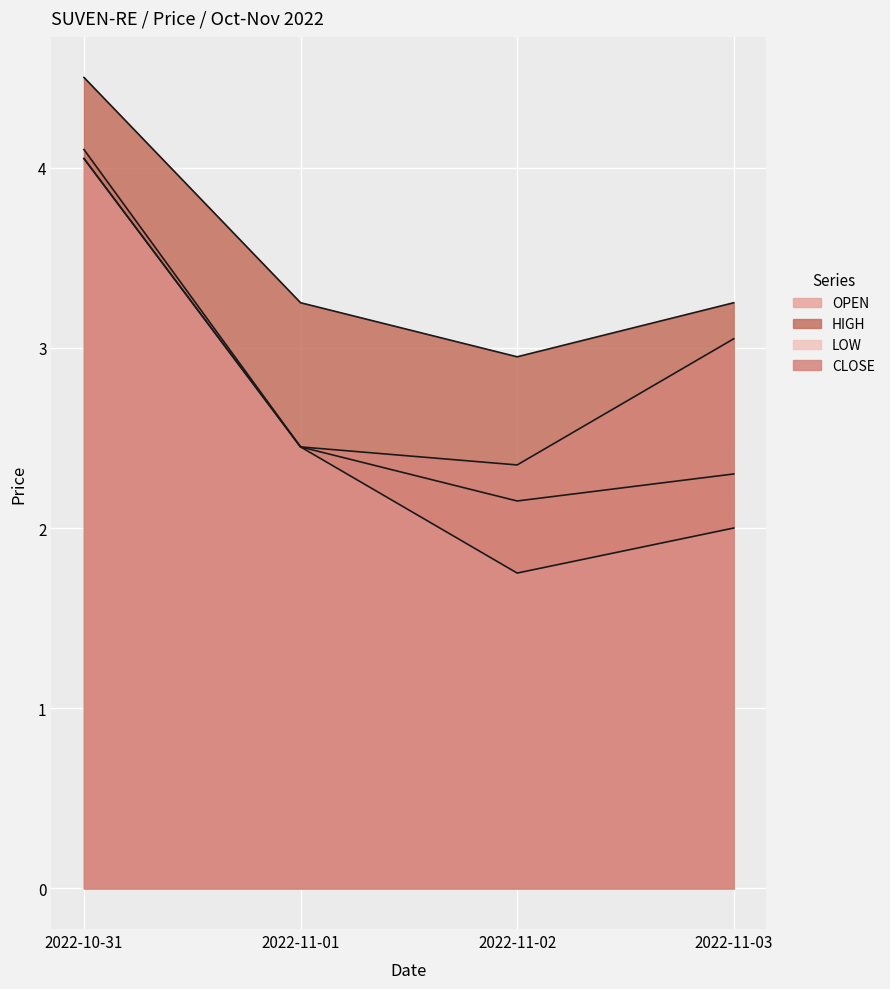

What is the difference between the highest and lowest values at 2022-11-03?

1.2